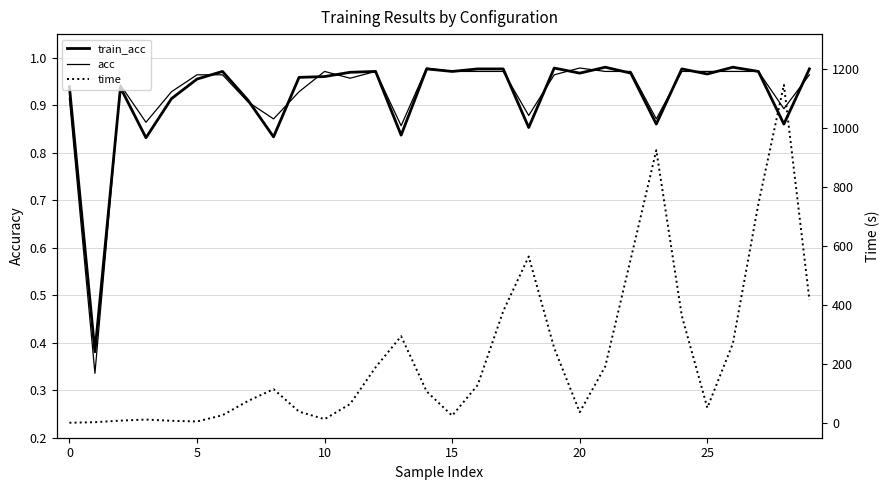

In time, how many points are higher than both neighbors (excluding endpoints)?

6